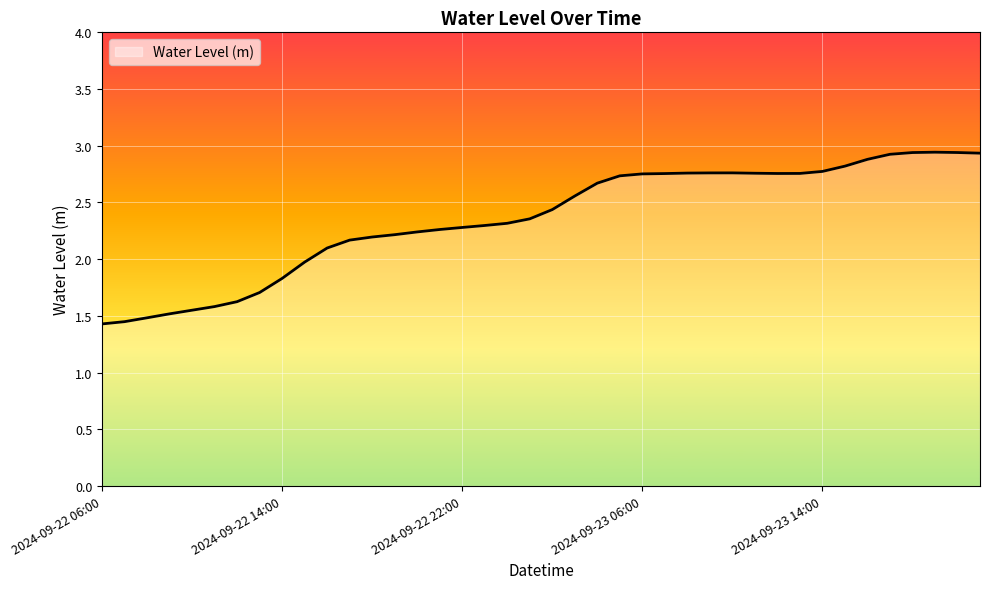

How many categories are shown in the chart?

40